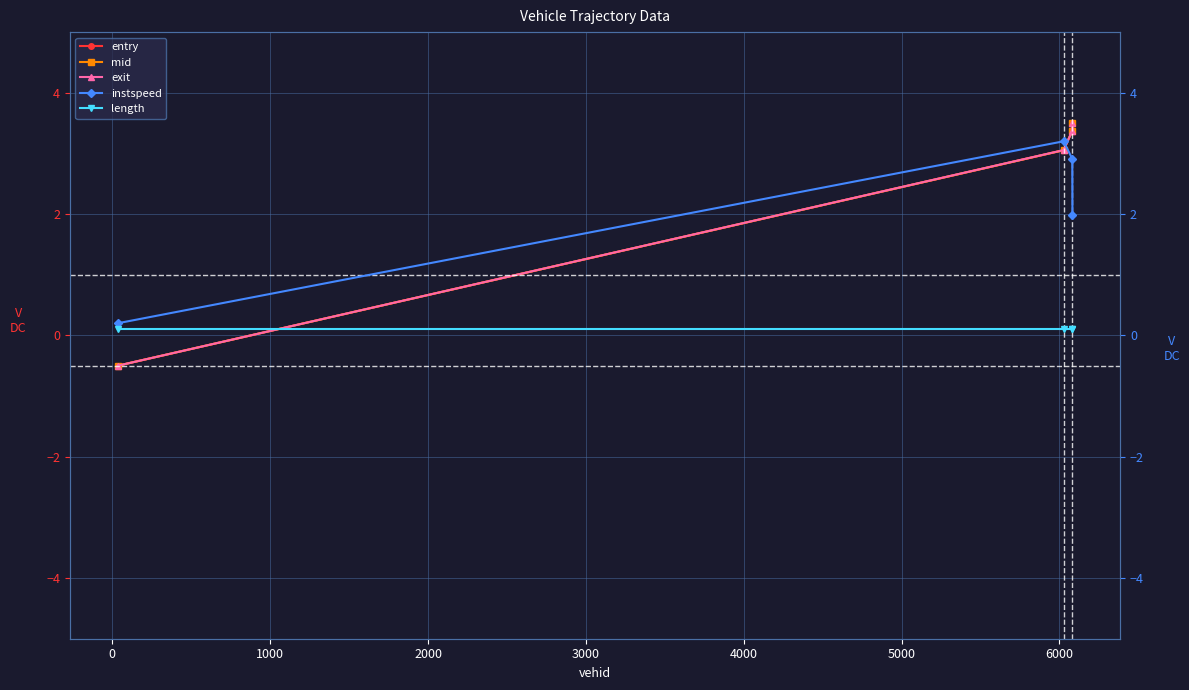

Reading right to left, what are all the values shown in this chart?

entry: 3.5	3.4	3.1	-0.5
mid: 3.5	3.4	3.1	-0.5
exit: 3.5	3.4	3.1	-0.5
instspeed: 2.0	2.9	3.2	0.2
length: 0.1	0.1	0.1	0.1